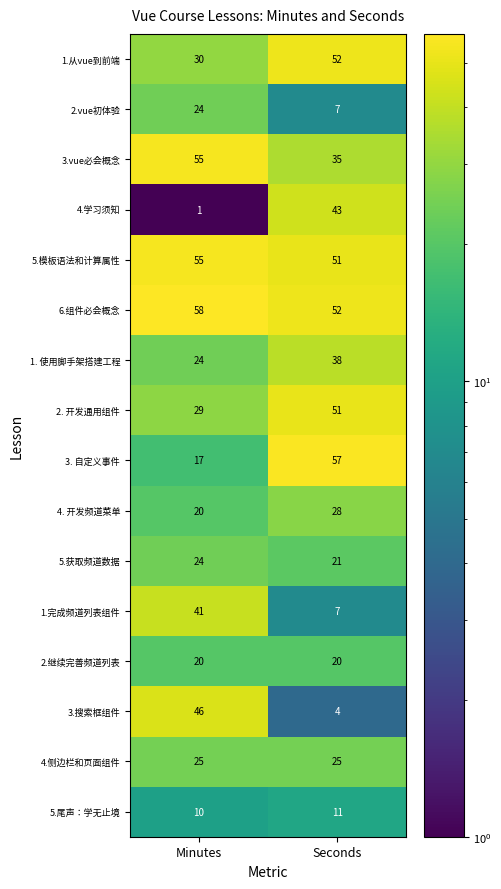

Is the value of 1.完成频道列表组件 at Minutes greater than the value of 3.vue必会概念 at Seconds?

Yes